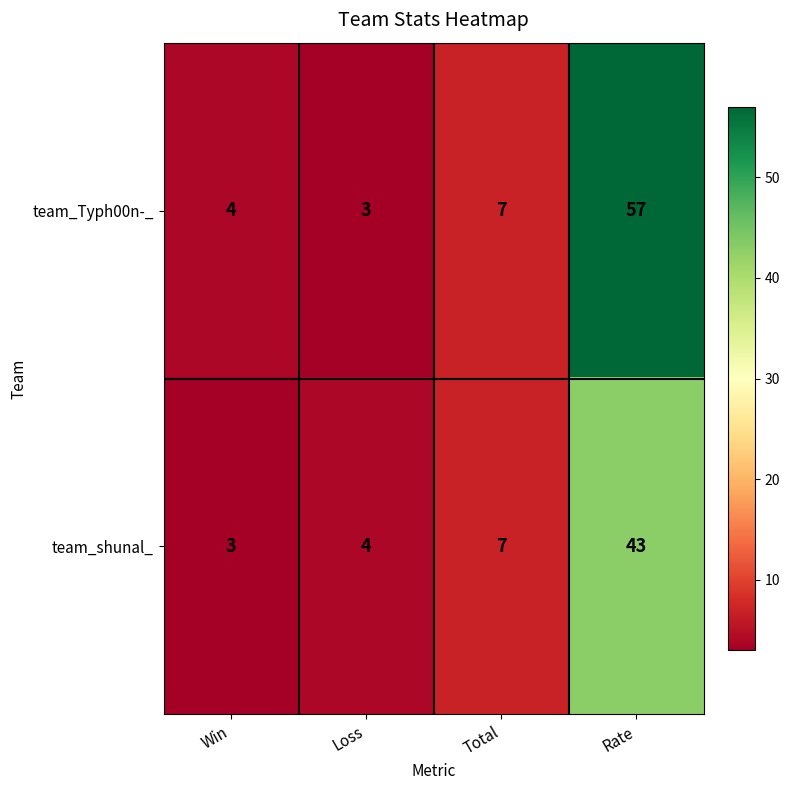

The value of team_shunal_ at Total is 7. True or false?

True